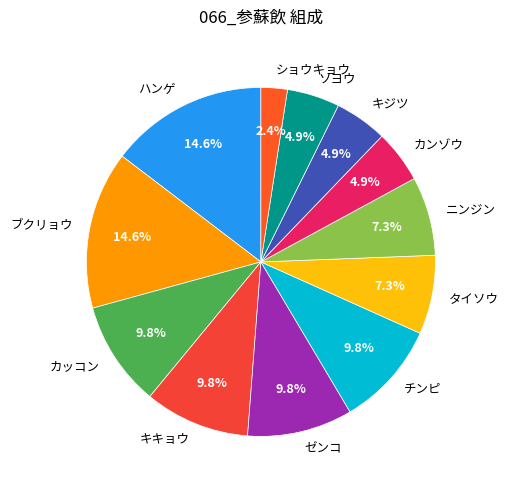

The チンピ slice represents 10% of the pie. True or false?

True